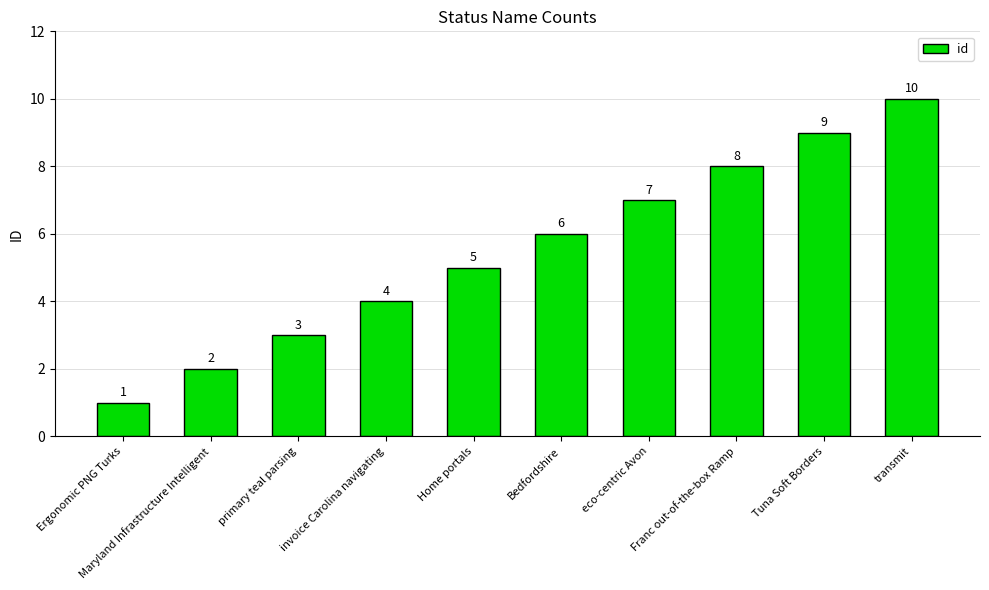

What is the difference between the second highest and second lowest values?

7